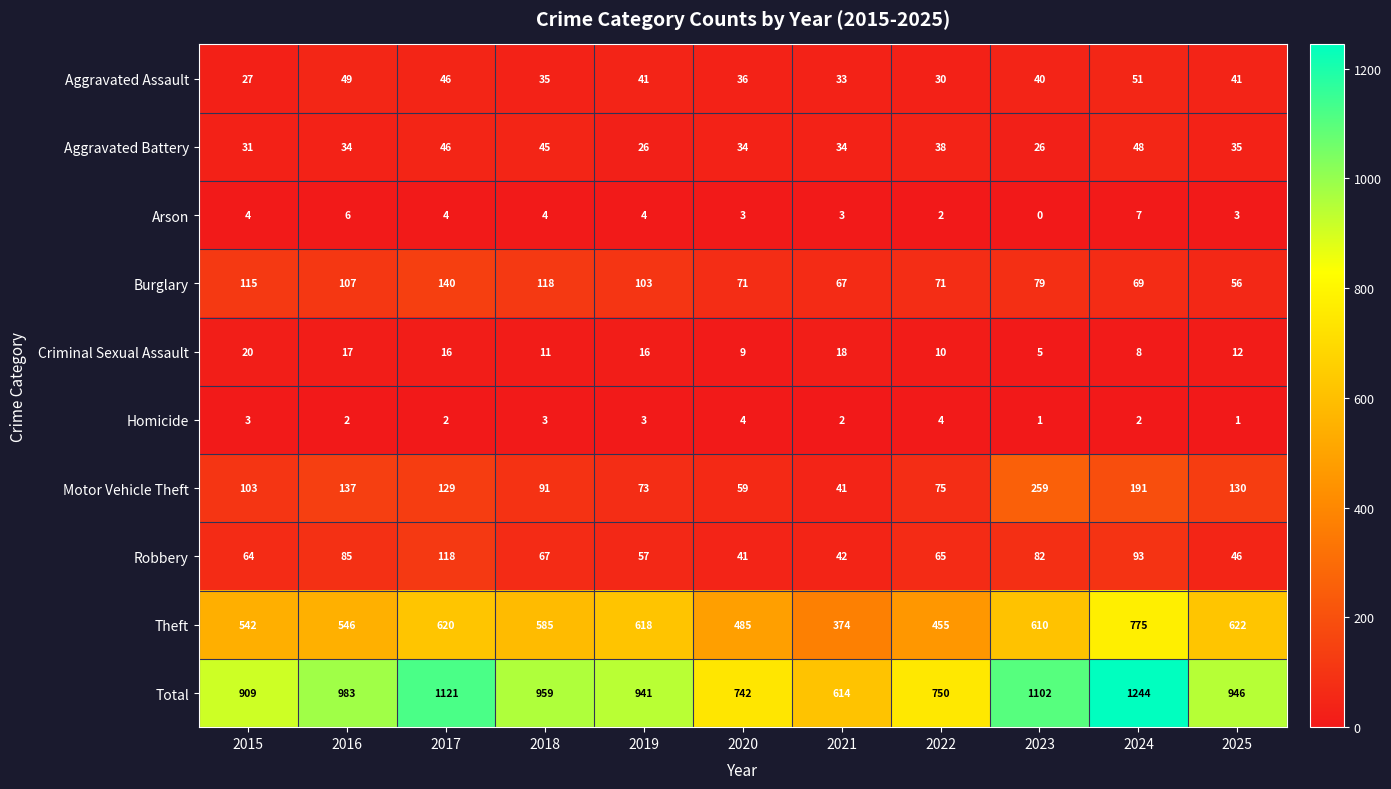

Rank the series at 2020 from highest to lowest value.

Total, Theft, Burglary, Motor Vehicle Theft, Robbery, Aggravated Assault, Aggravated Battery, Criminal Sexual Assault, Homicide, Arson